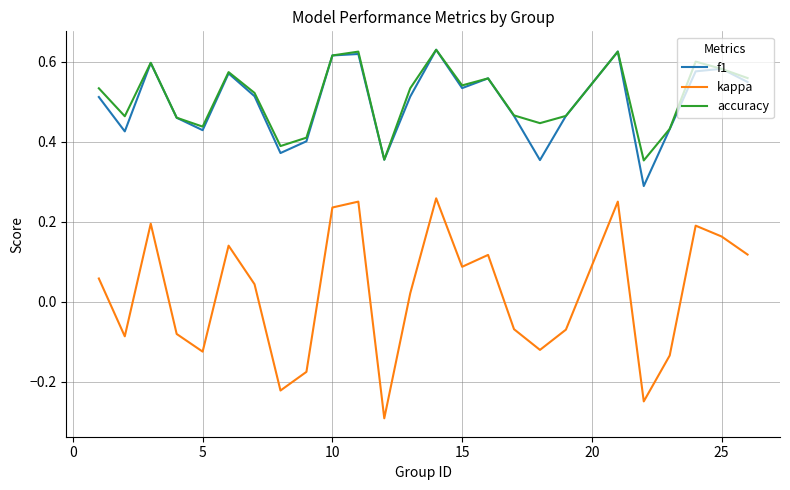

How many lines are shown in the chart?

3